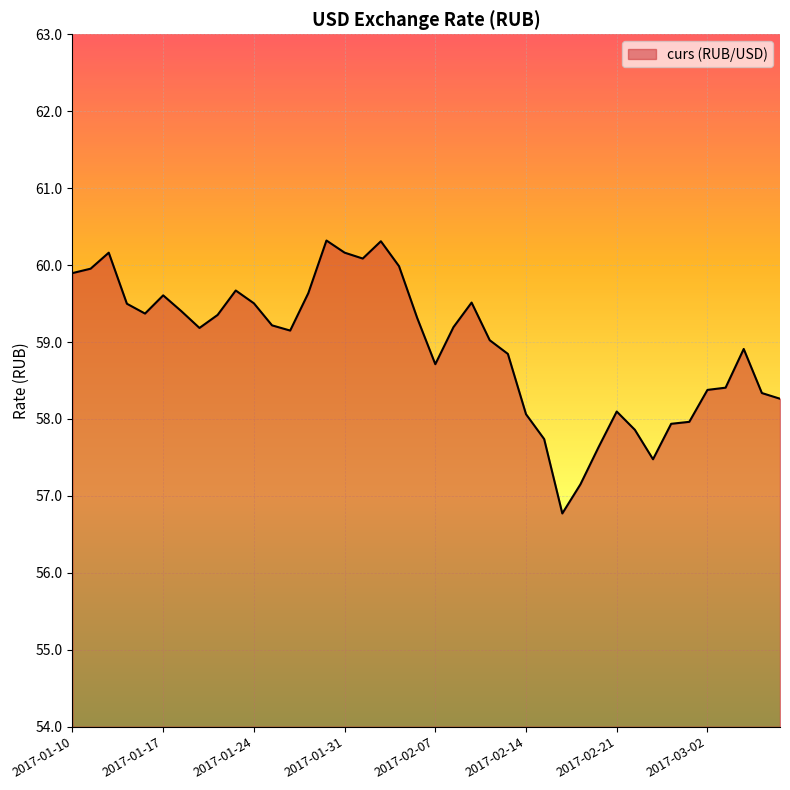

What is the greatest value displayed?

60.3